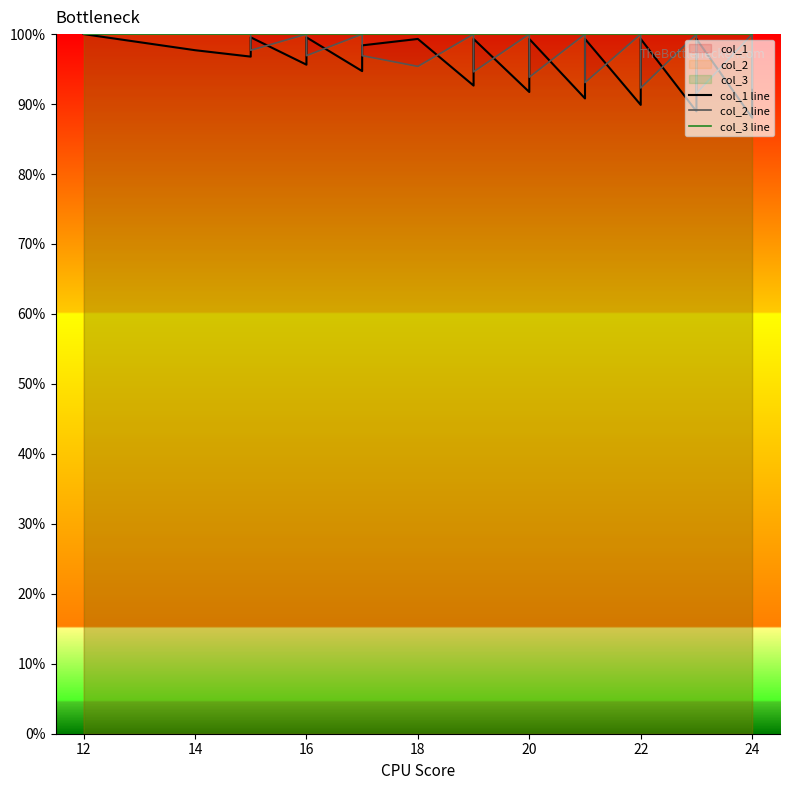

What is the value of the col_3 line point at the 3rd from the left?

1.0